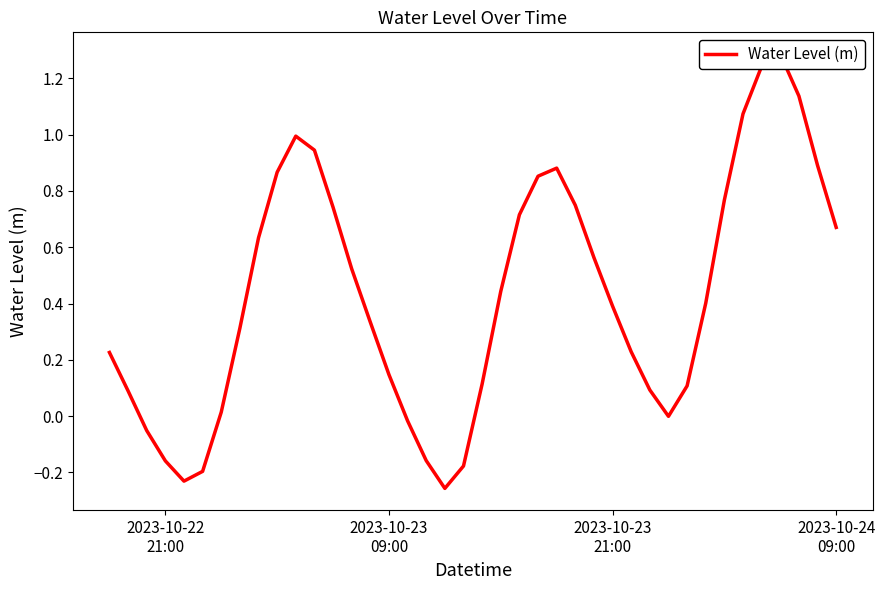

Is it true that the value at 2023-10-23
21:00 is -0.1?

False